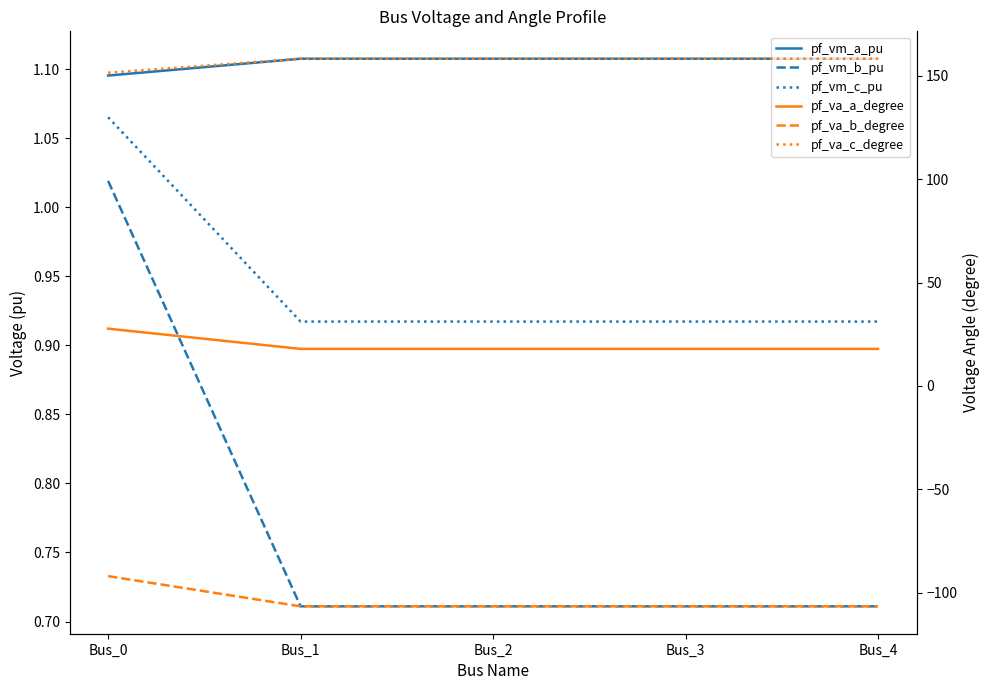

At which category is the sum across all series the highest?

Bus_0